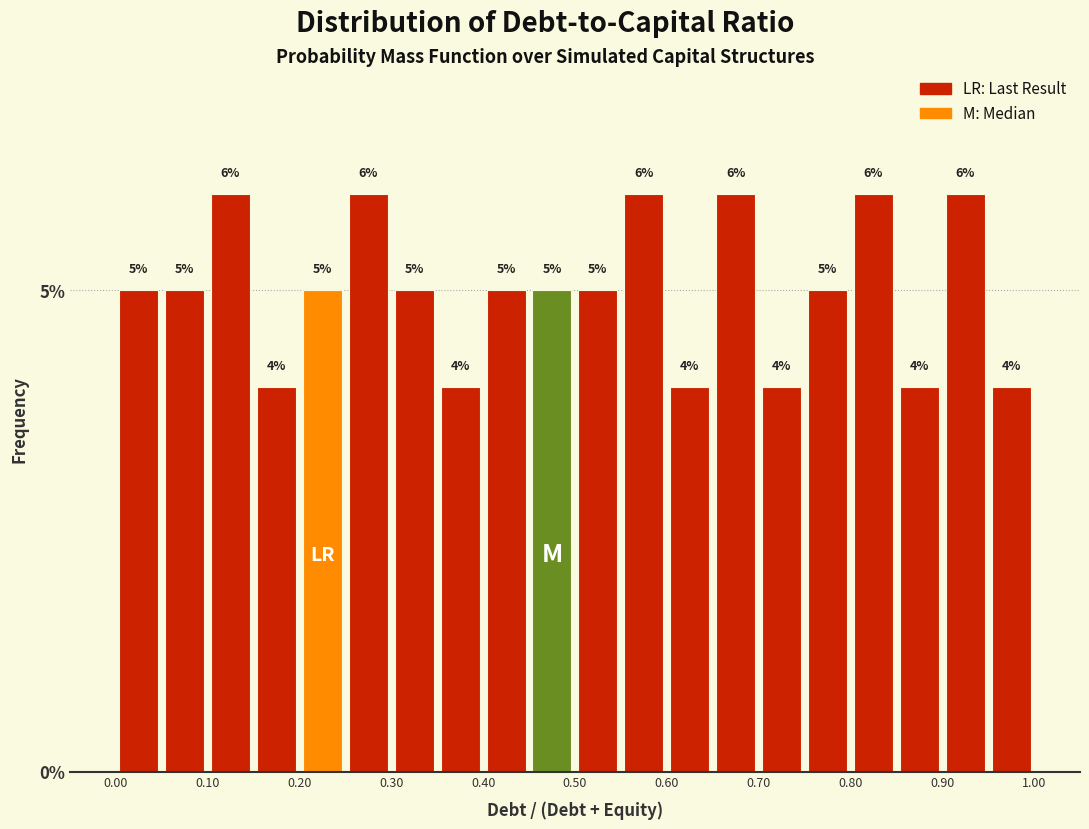

Reading left to right, transcribe this chart: for each bar, give the range it covers on the x-axis and its height.

0.00 to 0.05: 5
0.05 to 0.10: 5
0.10 to 0.15: 6
0.15 to 0.20: 4
0.20 to 0.25: 5
0.25 to 0.30: 6
0.30 to 0.35: 5
0.35 to 0.40: 4
0.40 to 0.45: 5
0.45 to 0.50: 5
0.50 to 0.55: 5
0.55 to 0.60: 6
0.60 to 0.65: 4
0.65 to 0.70: 6
0.70 to 0.75: 4
0.75 to 0.80: 5
0.80 to 0.85: 6
0.85 to 0.90: 4
0.90 to 0.95: 6
0.95 to 1.00: 4